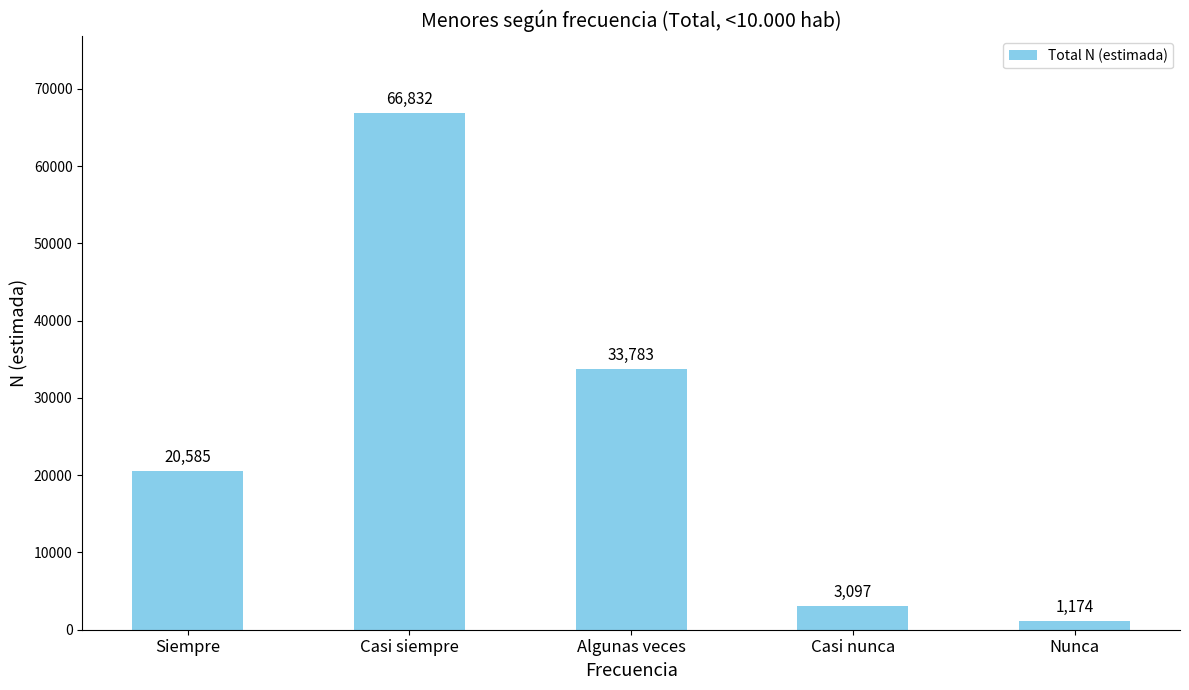

What position from the left is Casi nunca?

4